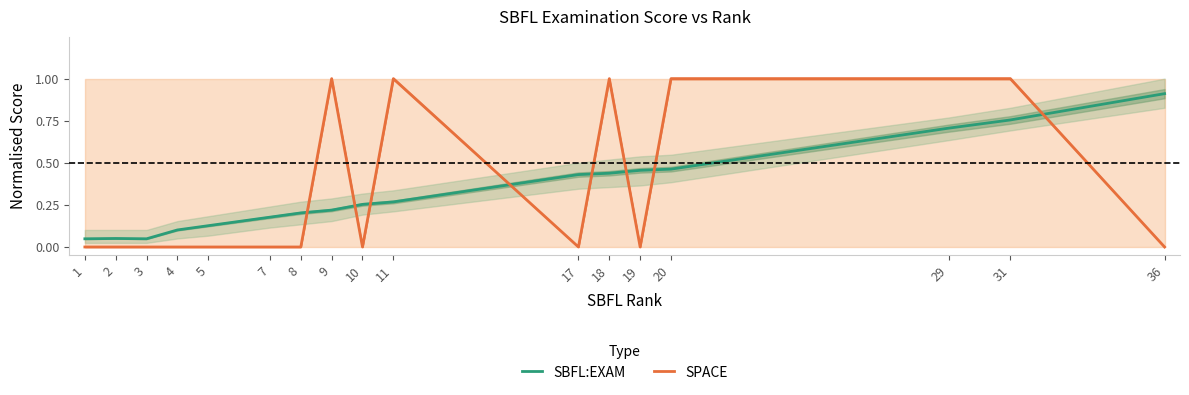

True or false: SPACE has more than 0 points higher than both neighbors.

True